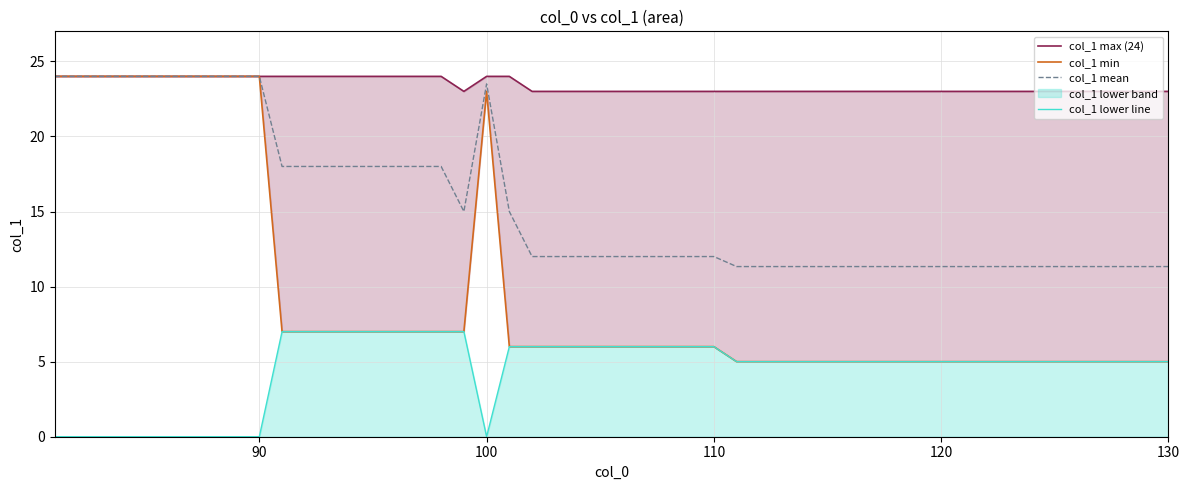

What is the minimum value for col_1 mean?

11.3